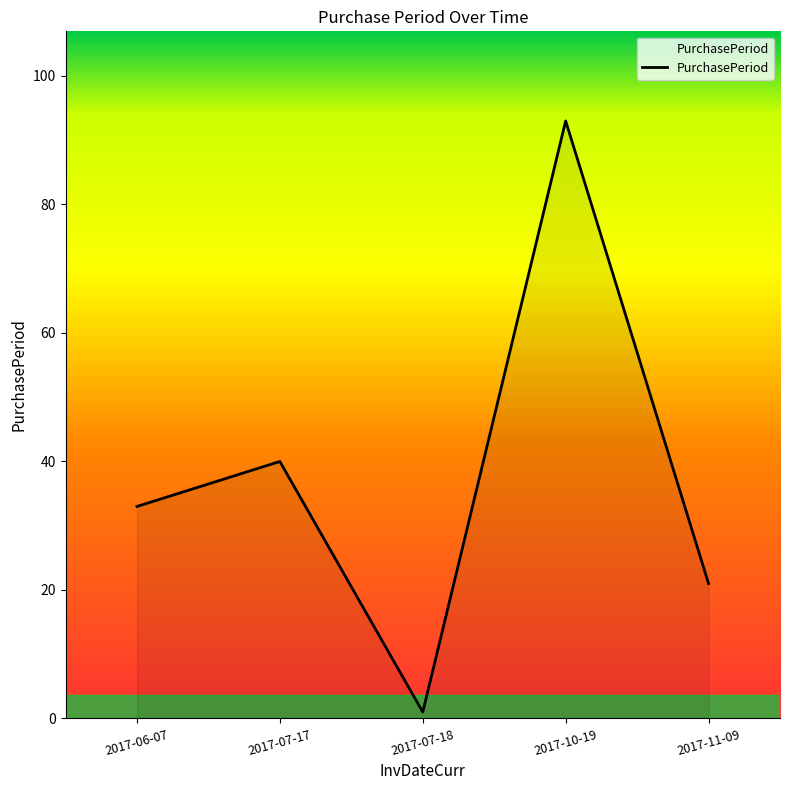

How many lines are shown in the chart?

1